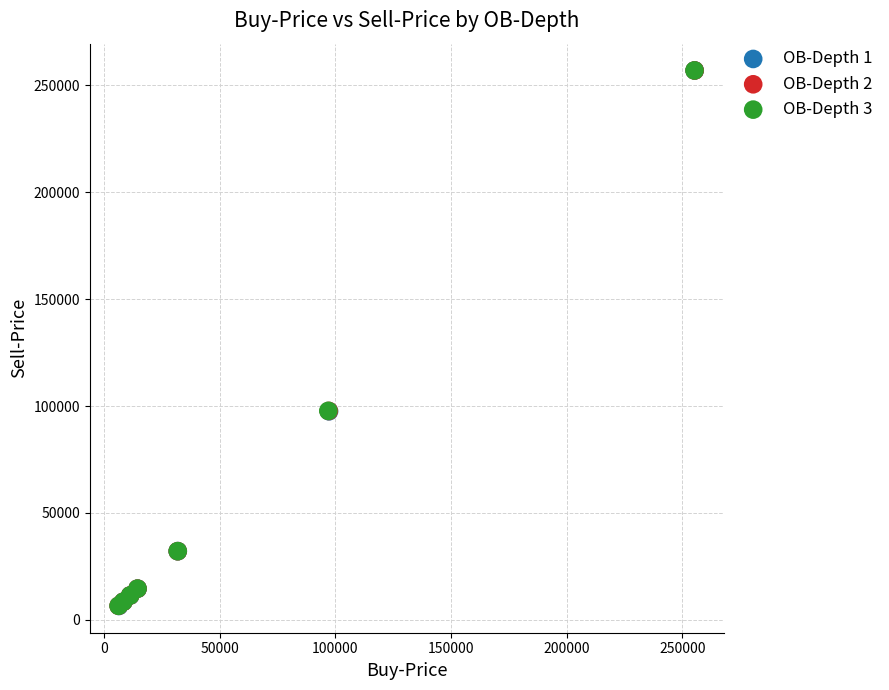

What are all the series names shown in the legend?

OB-Depth 1, OB-Depth 2, OB-Depth 3